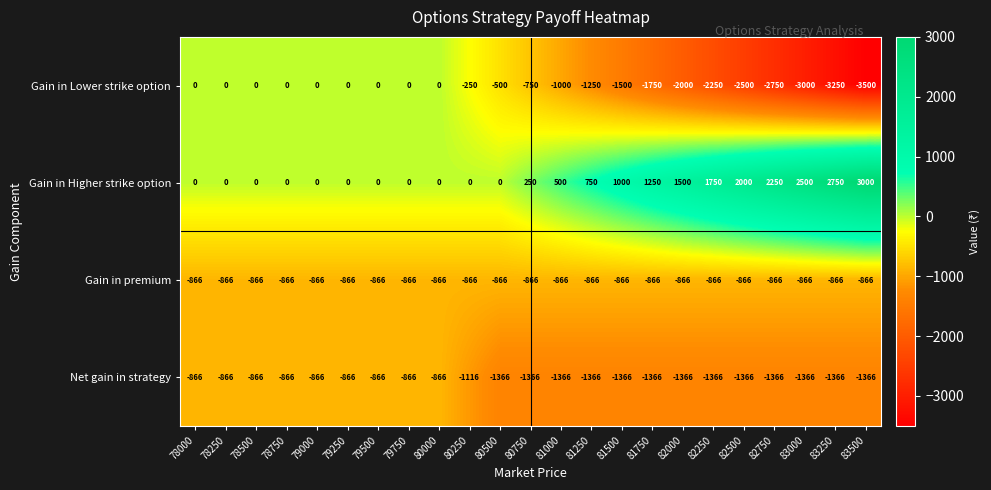

How many distinct data groups are displayed?

4